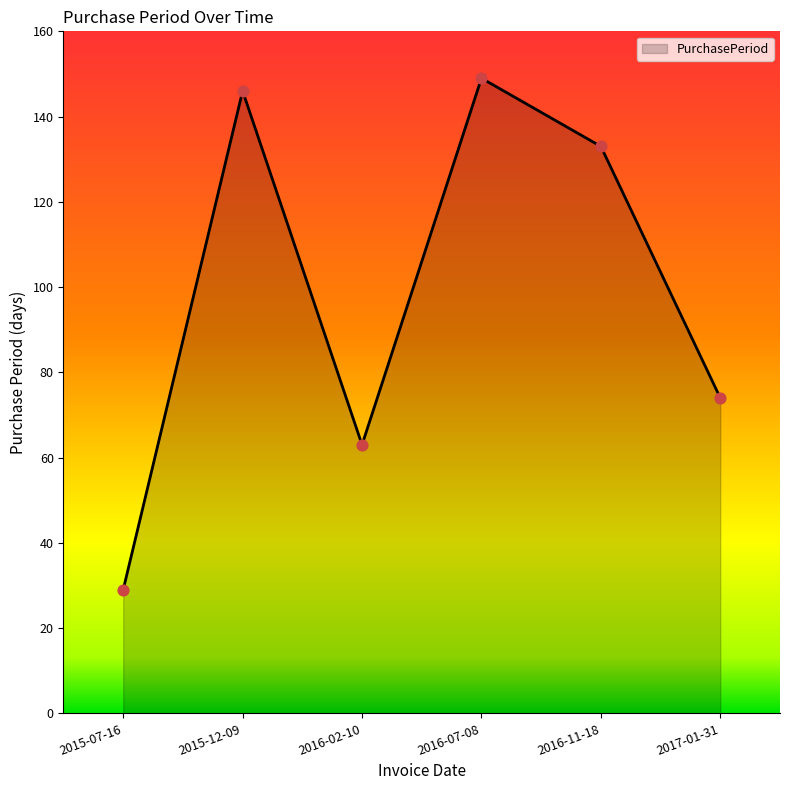

What is the change in value from 2016-02-10 to 2017-01-31?

+11